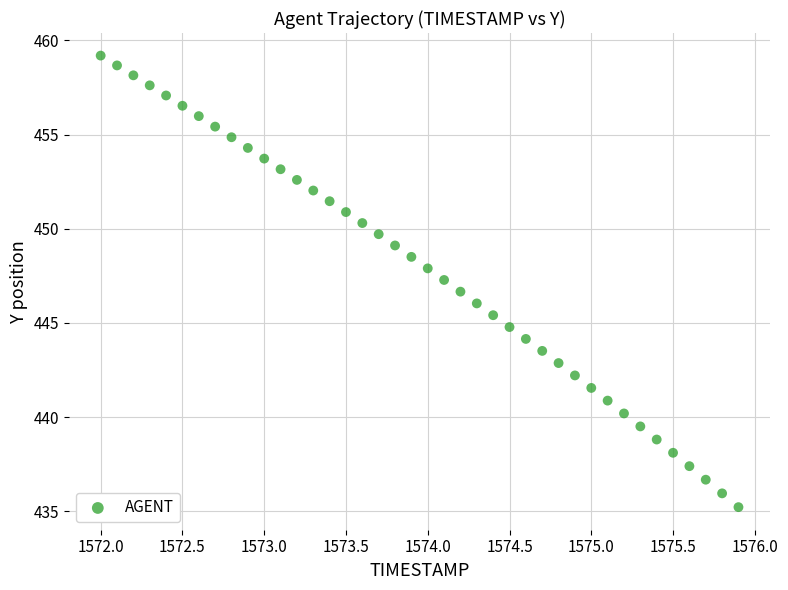

What is the range of X values (max minus min)?

3.9